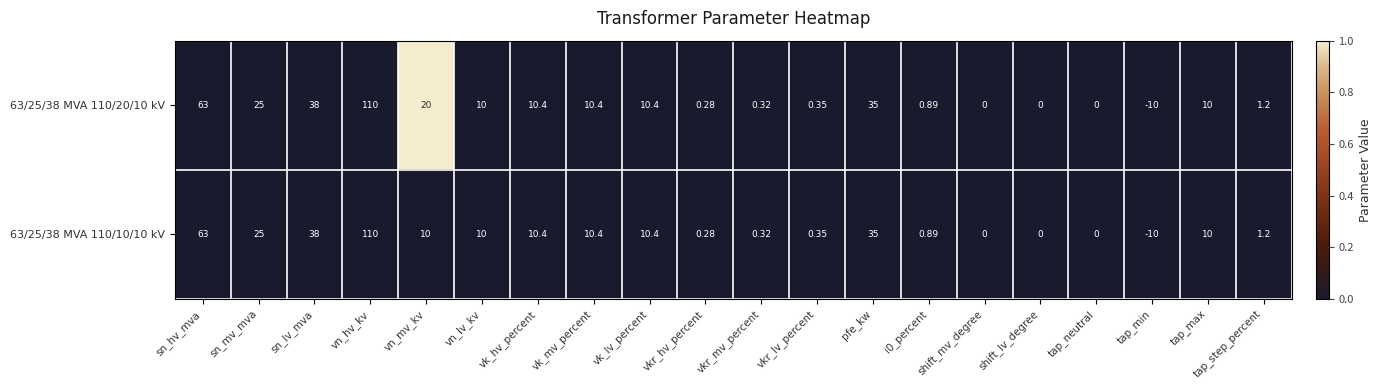

At which category is the sum across all series the highest?

vn_hv_kv